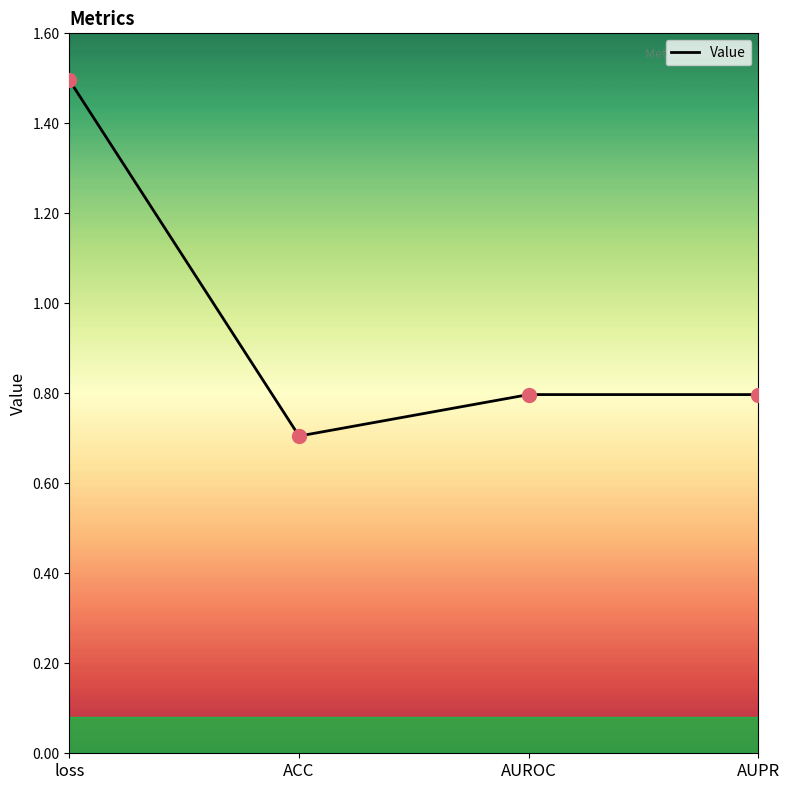

Which has a higher value, AUPR or loss?

loss